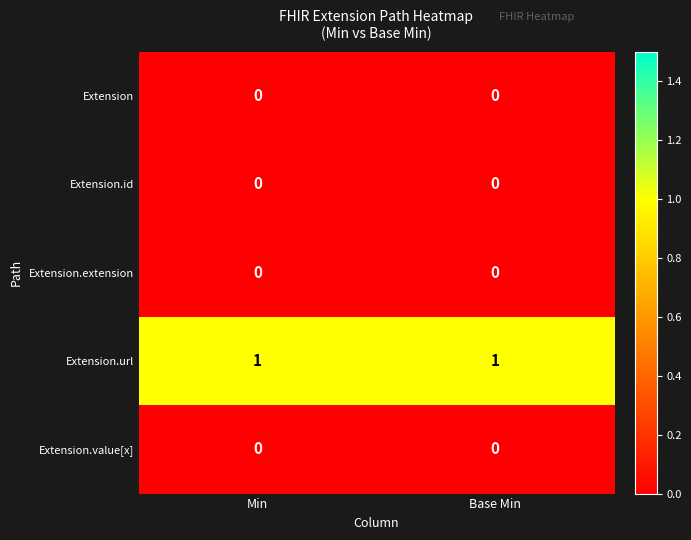

Which series has the largest total across all categories?

Extension.url